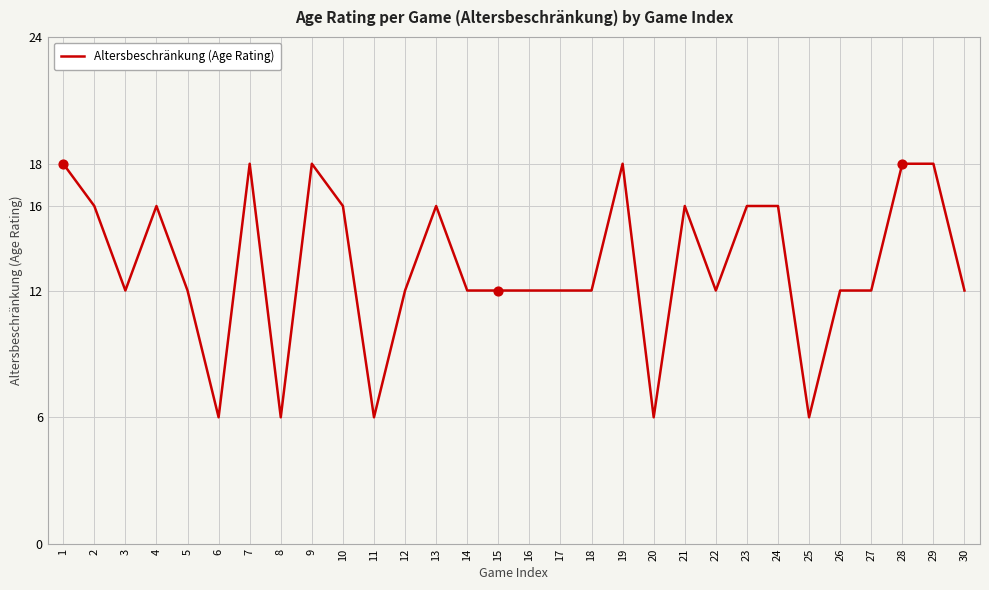

Approximately how many times larger is the value at 16 compared to 1?

0.7